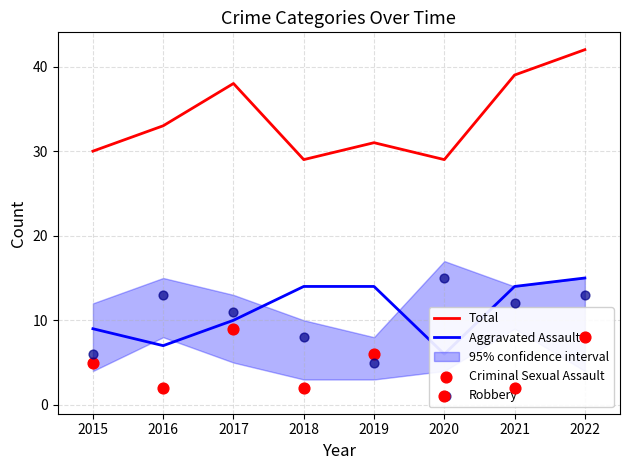

What are all the series names shown in the legend?

Total, Aggravated Assault, Criminal Sexual Assault, Robbery